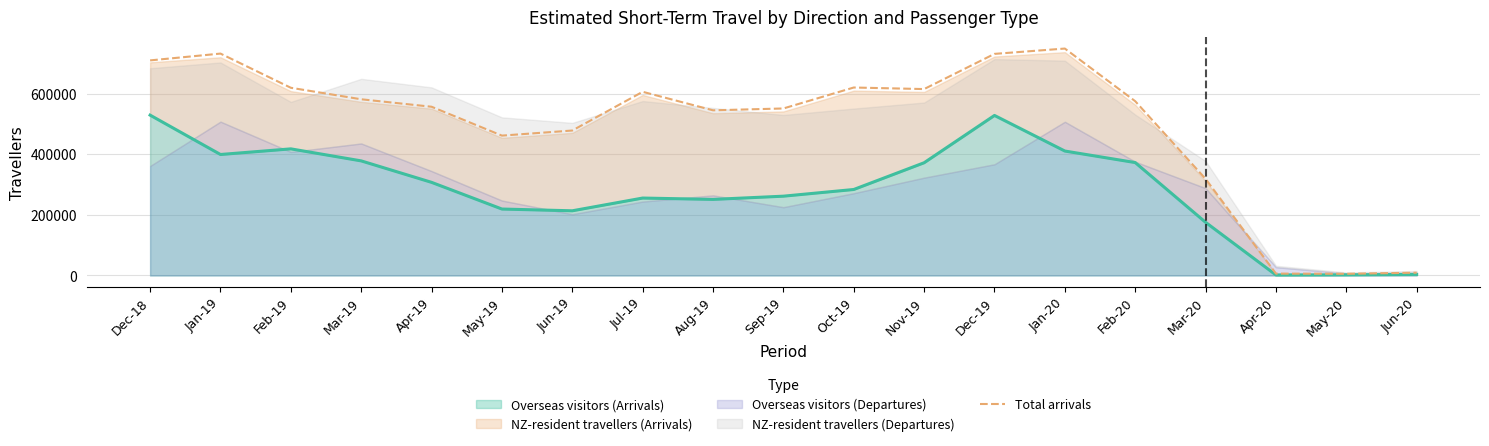

Reading left to right, what are all the values shown in this chart?

Dec-18=709897	Jan-19=732396	Feb-19=619551	Mar-19=581581	Apr-19=556929	May-19=461656	Jun-19=478472	Jul-19=606285	Aug-19=545162	Sep-19=551244	Oct-19=620416	Nov-19=615277	Dec-19=731404	Jan-20=748999	Feb-20=575209	Mar-20=318911	Apr-20=6256	May-20=5622	Jun-20=9270